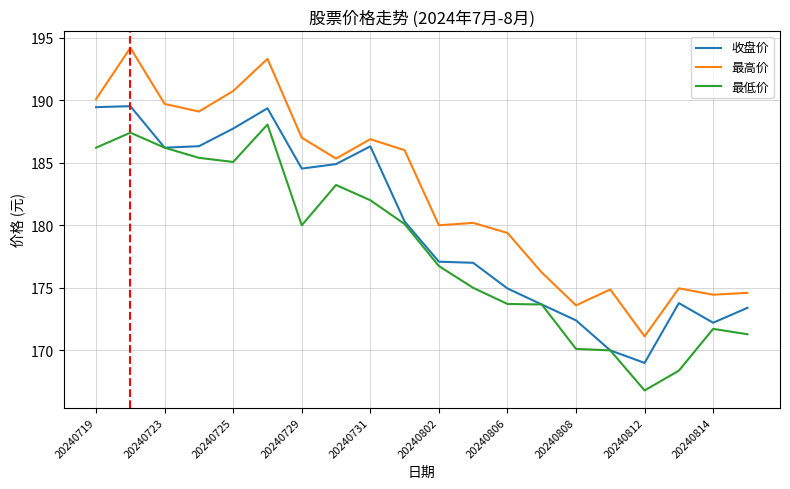

True or false: 最低价 and 最高价 cross at least once.

False